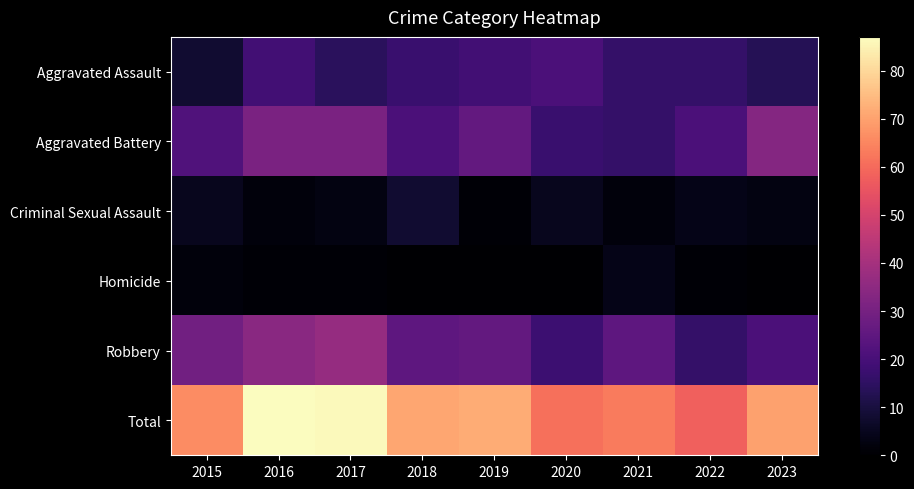

List the series in order of their peak value, highest first.

Total, Robbery, Aggravated Battery, Aggravated Assault, Criminal Sexual Assault, Homicide